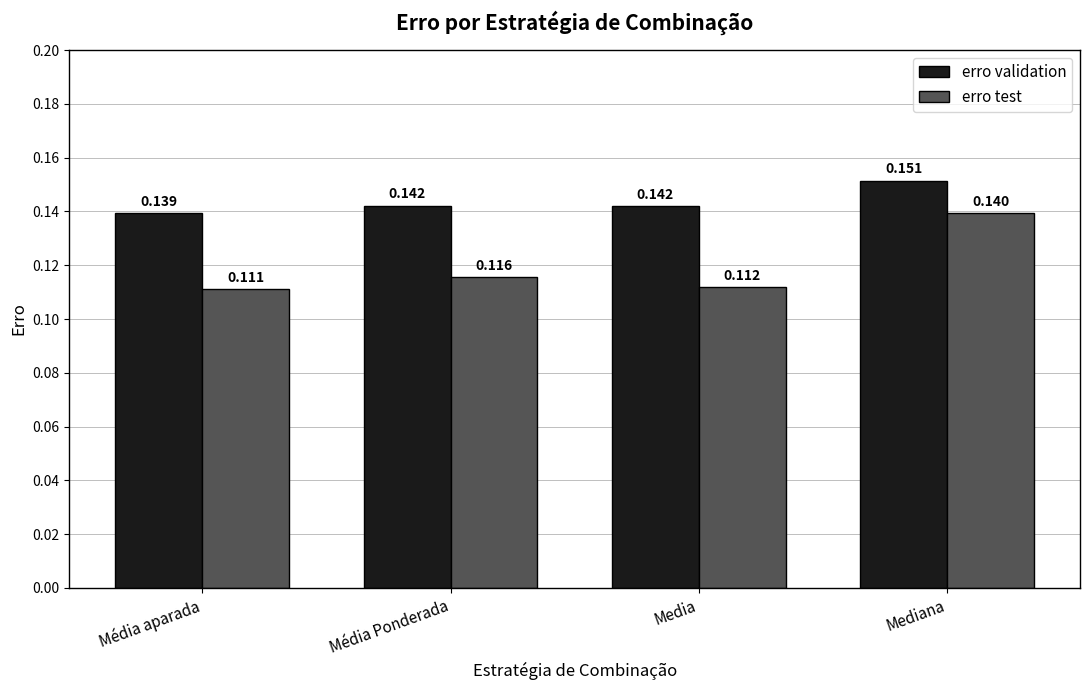

At which category does the chart reach its peak across all series?

Mediana